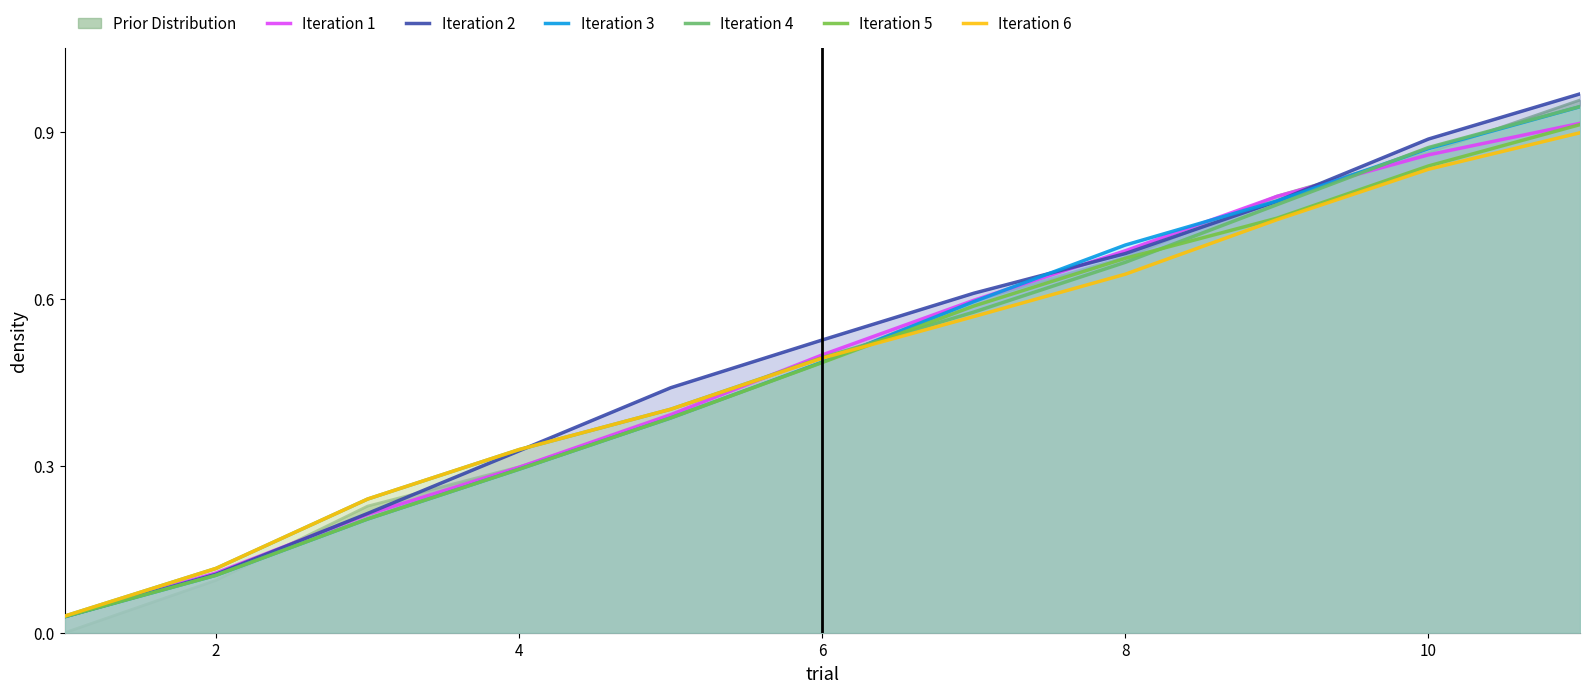

Is it true that Iteration 1 equals 0.2 at 2?

False